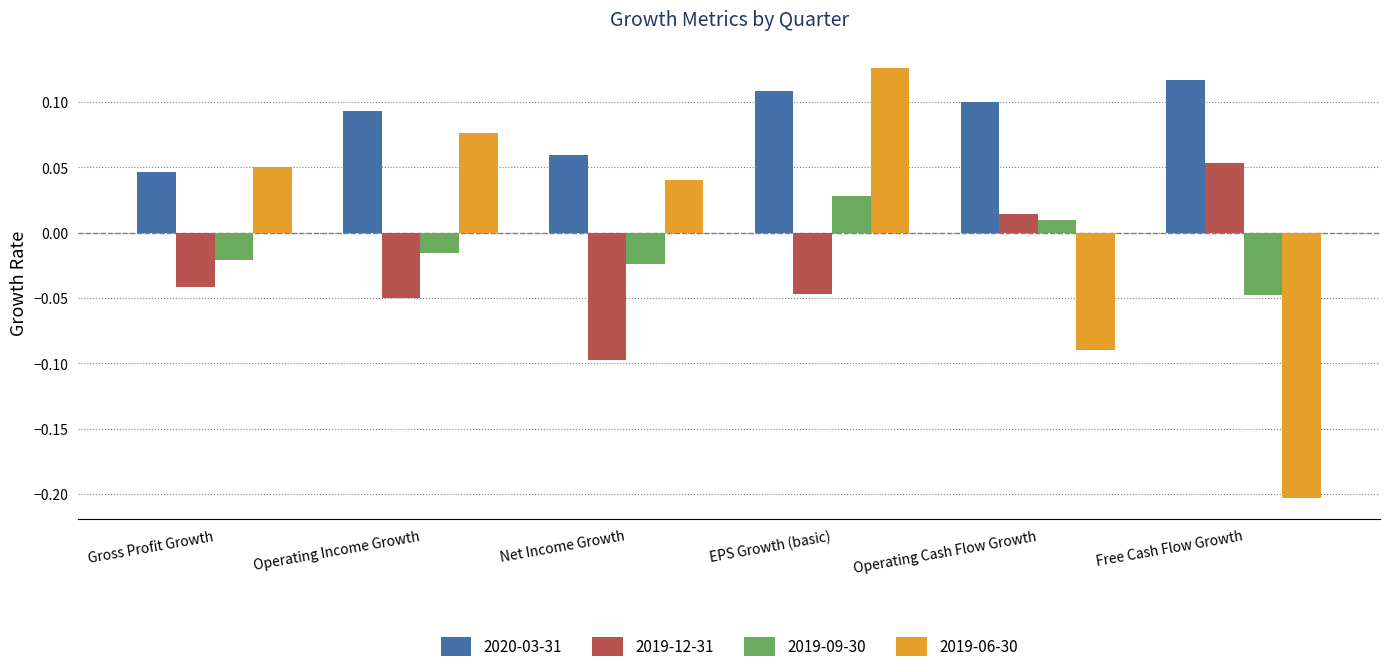

At which label does 2019-06-30 reach its peak?

EPS Growth (basic)